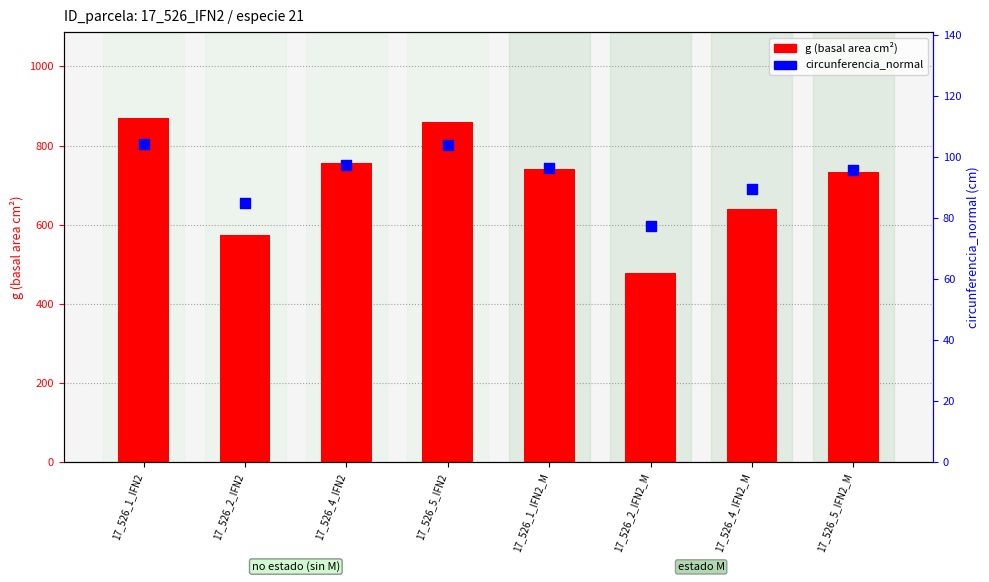

At how many categories does at least one series exceed 287?

8